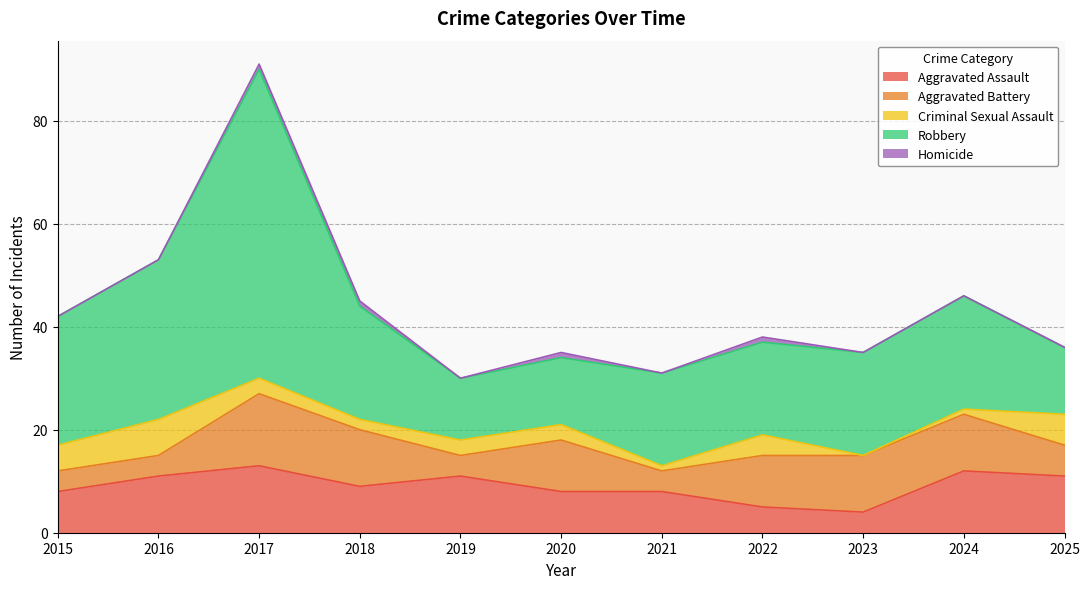

What is the difference between the highest and lowest values at 2024?

22